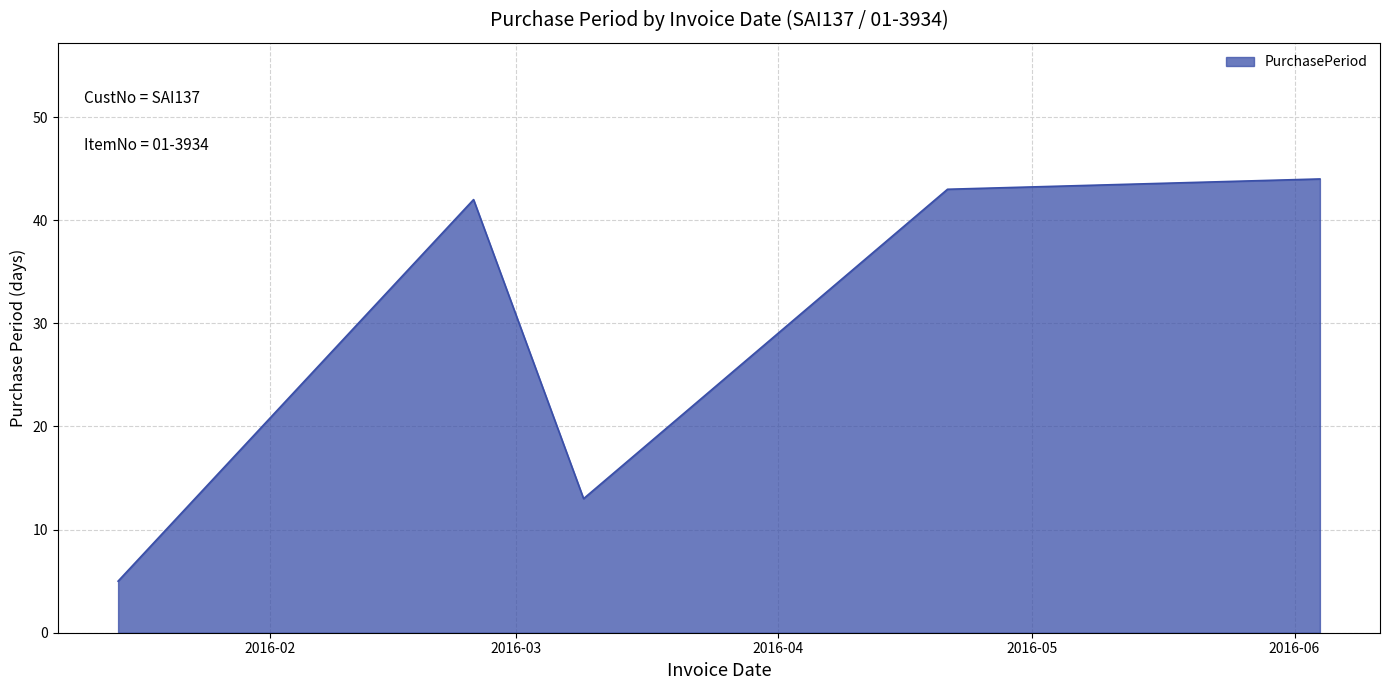

How many series are shown in this chart?

1